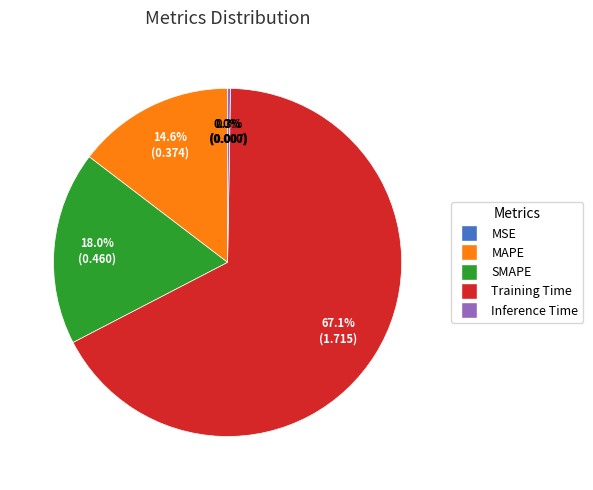

Which category accounts for the majority?

Training Time